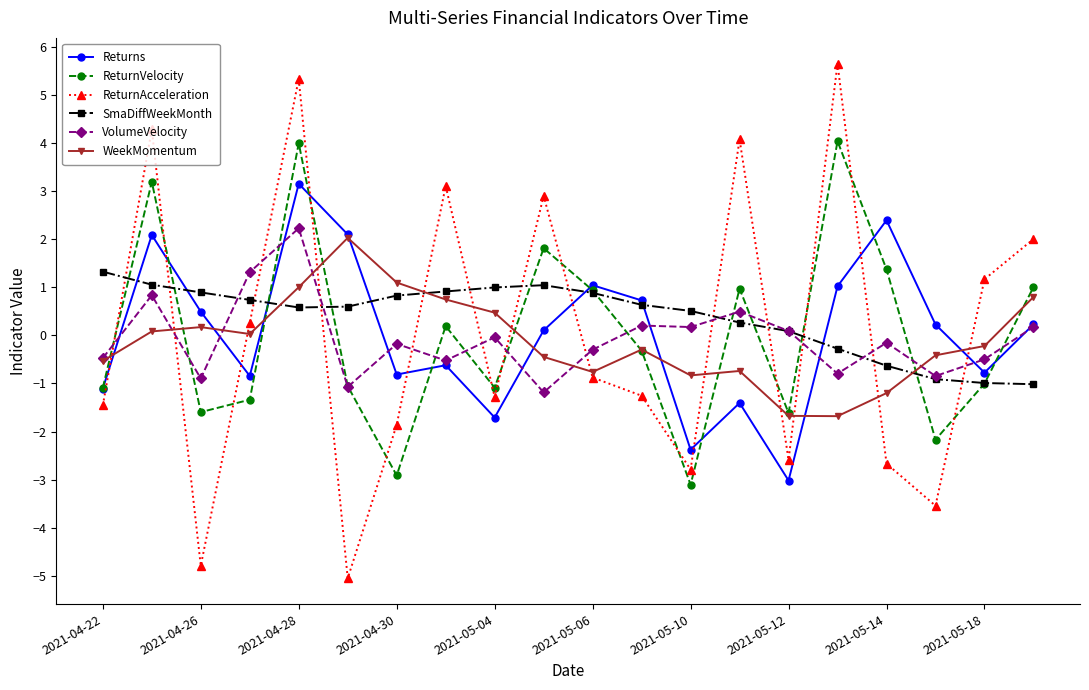

Which series has the widest spread of values?

ReturnAcceleration